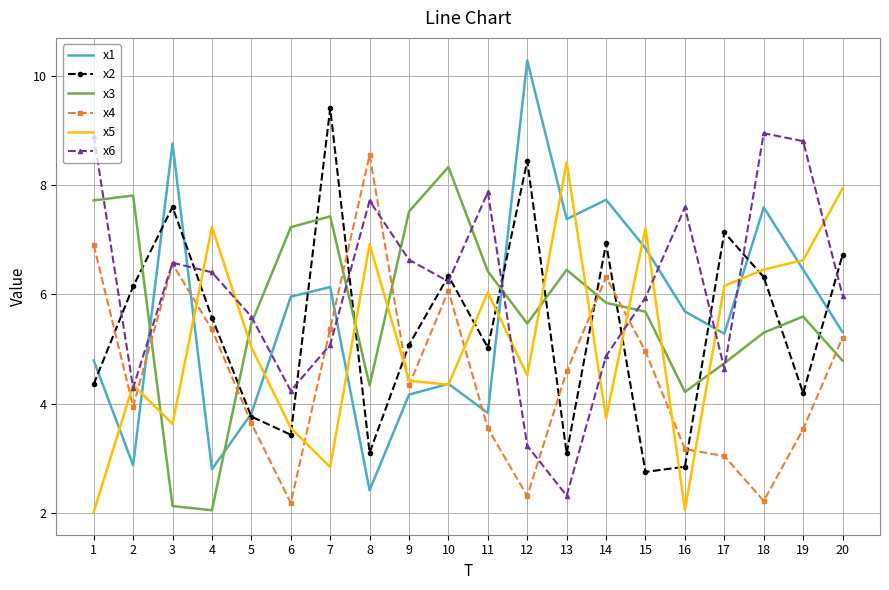

Which category has the highest value across all series?

12